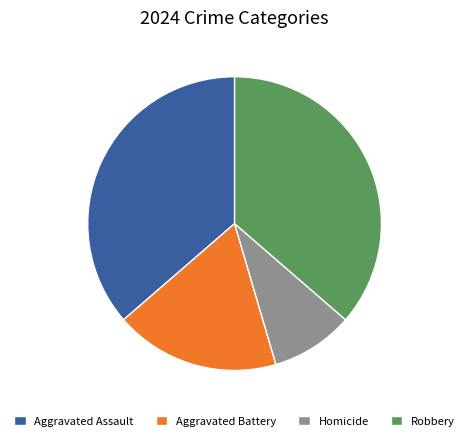

Does Homicide represent more than half of the total?

No